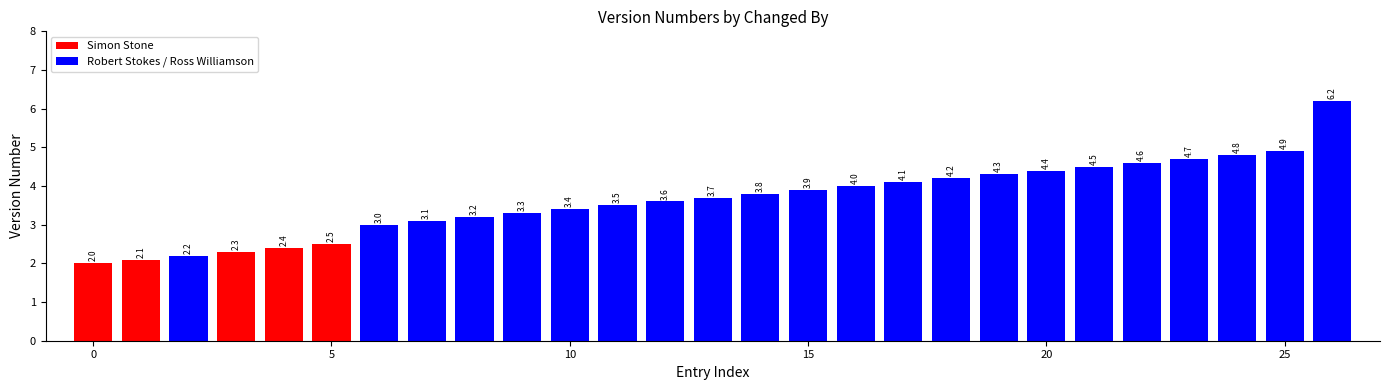

How many values are below 3?

6